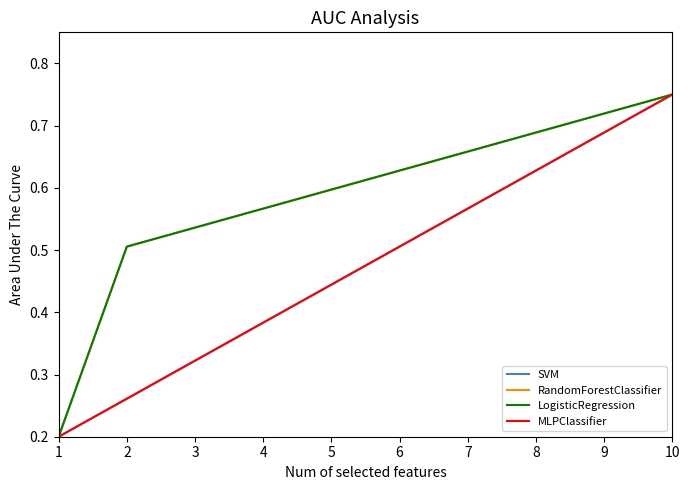

True or false: RandomForestClassifier has more than 1 interior local peaks.

False